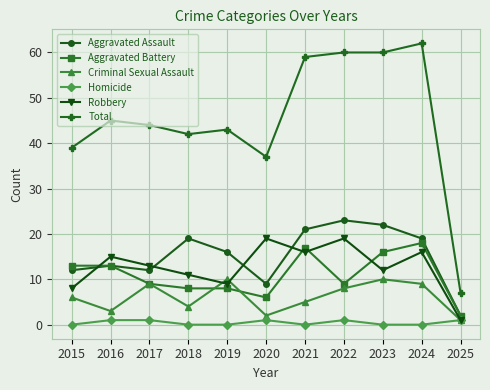

The Aggravated Assault series shows 16 at 2019. True or false?

True